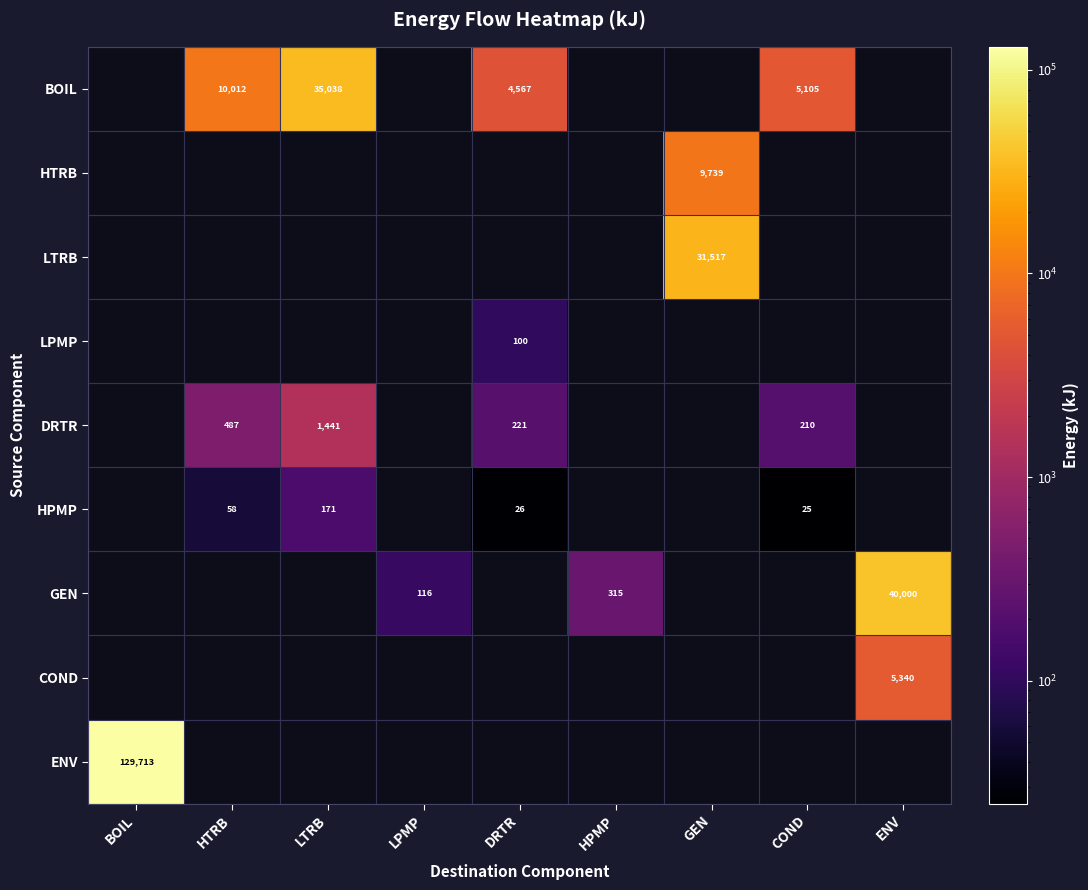

Which category has the highest value in the ENV series?

BOIL